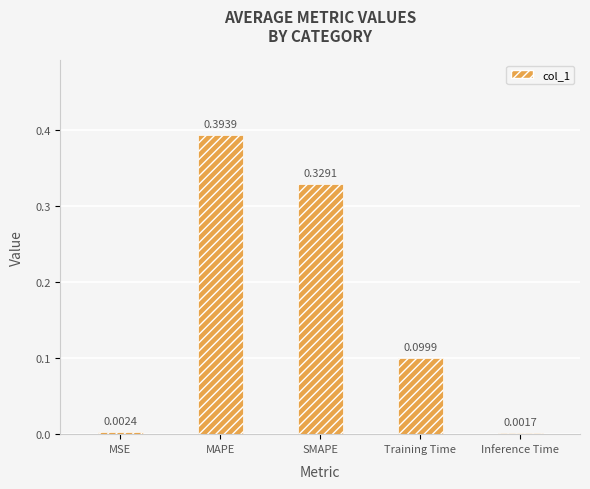

Rank the categories by value from highest to lowest.

MAPE, SMAPE, Training Time, MSE, Inference Time